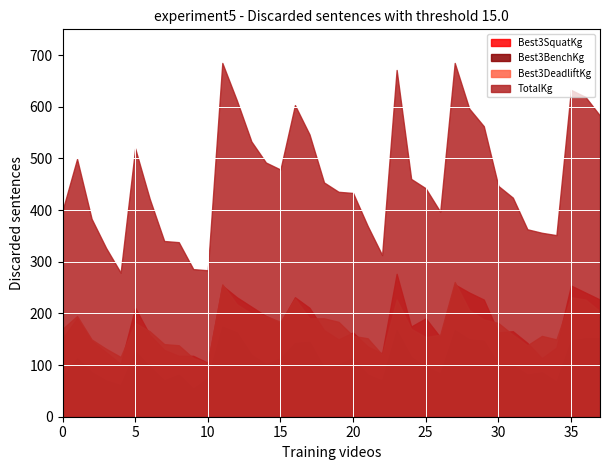

How many values in the Best3DeadliftKg series exceed 181?

19